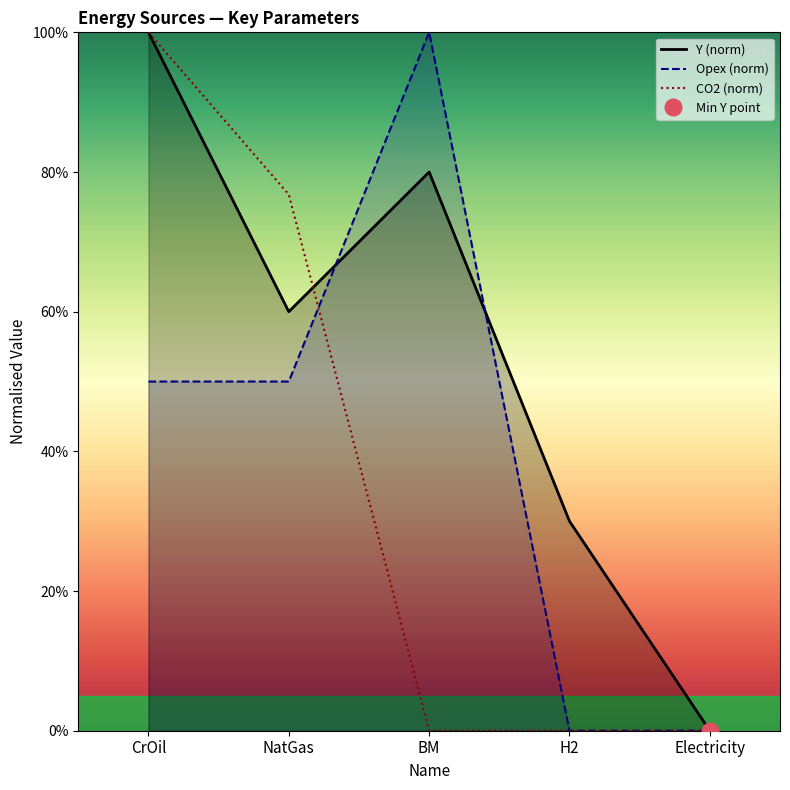

What is the greatest value displayed?

100.0